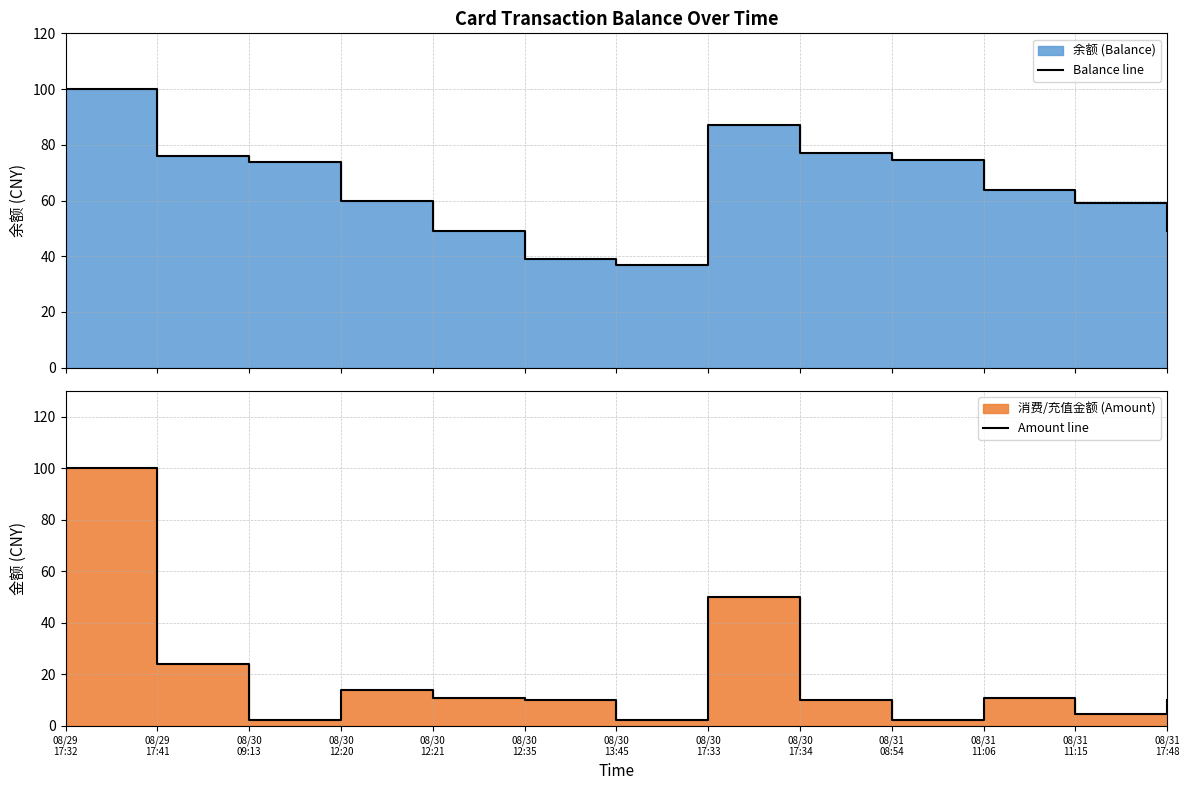

In Balance line, how many points are higher than both neighbors (excluding endpoints)?

1